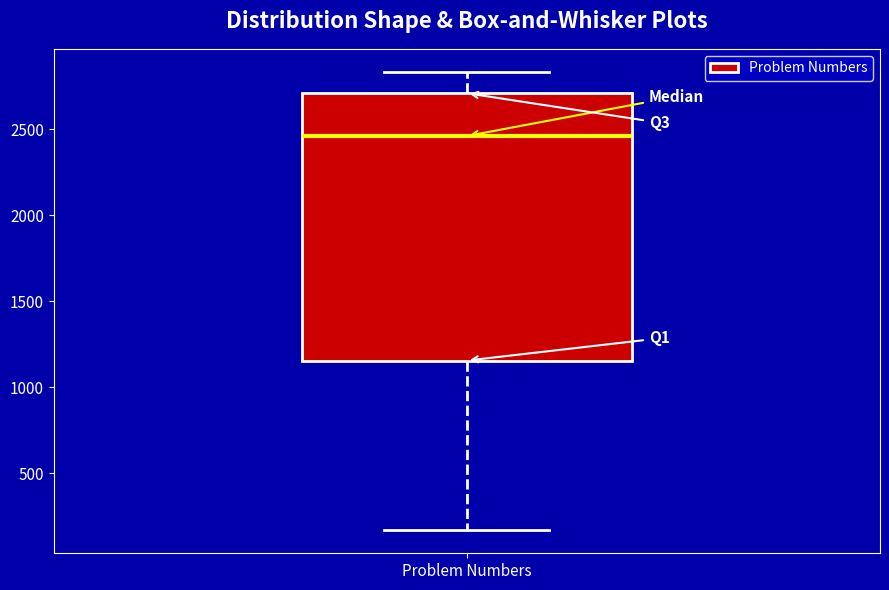

Transcribe this box plot: give where the median line is, the range the box spans, and where the two whiskers end, as read against the y-axis. The values are not printed on the chart, so give them approximately, as read against the axis.

median 2450, box 1150 to 2700, whiskers 150 to 2850